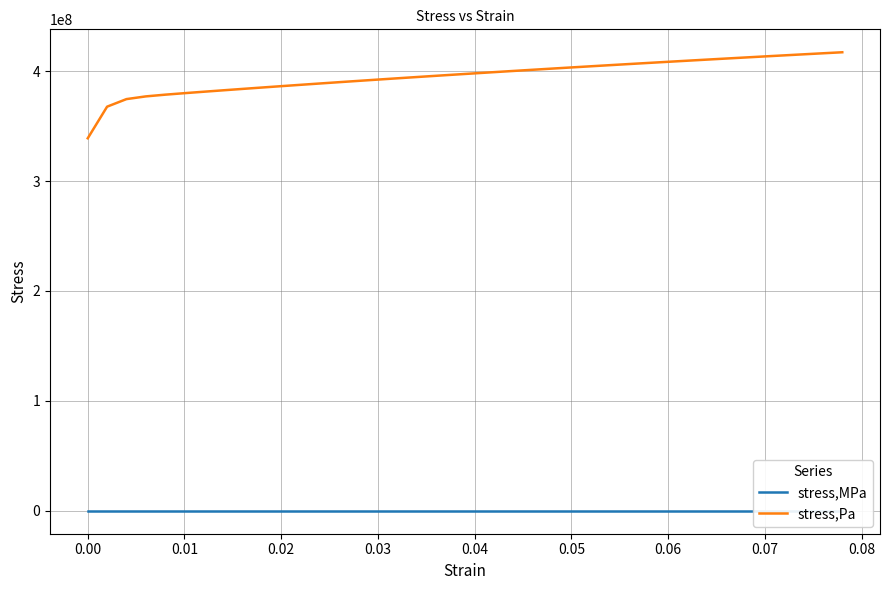

True or false: stress,MPa and stress,Pa cross at least once.

False